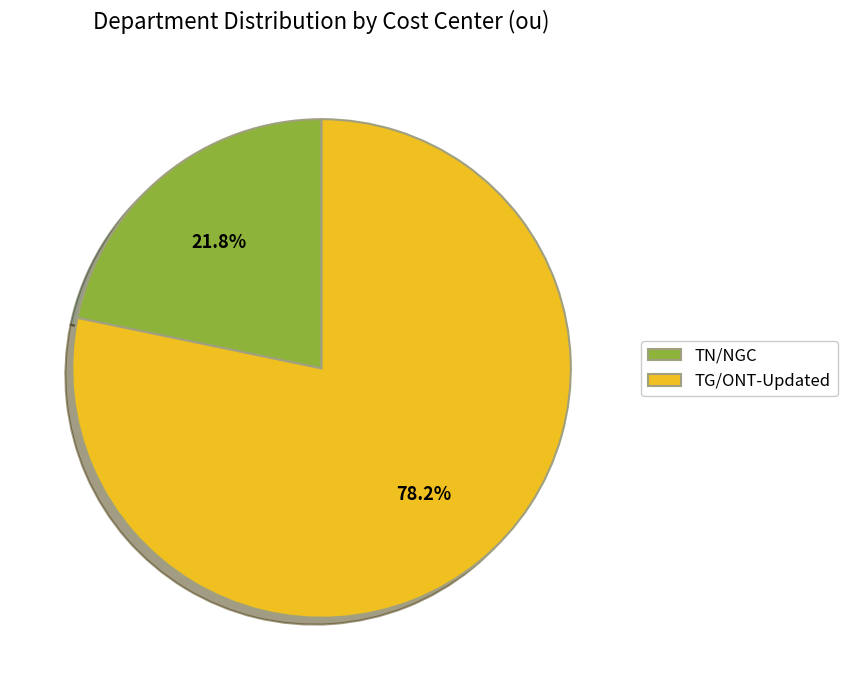

How many slices are in this pie chart?

2